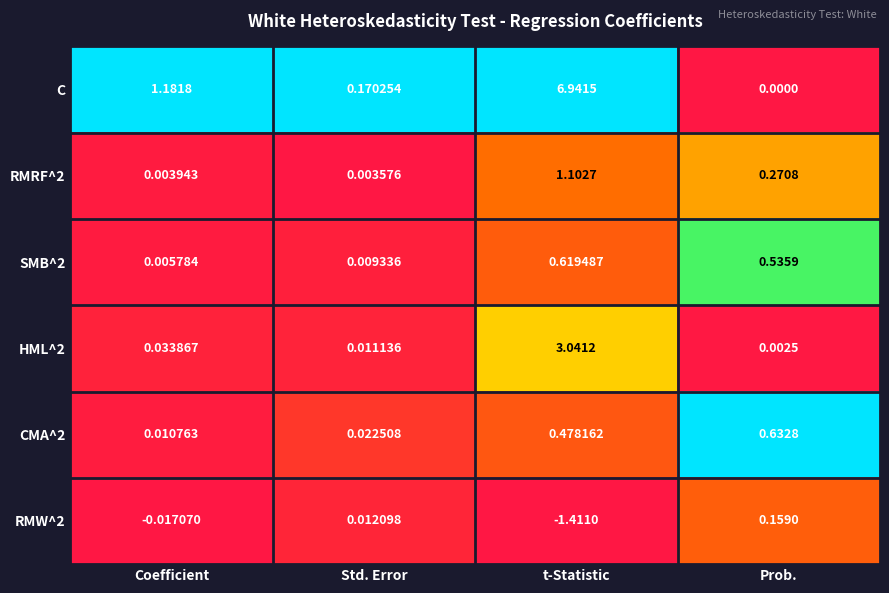

At which label is RMW^2 closest to 0?

Std. Error